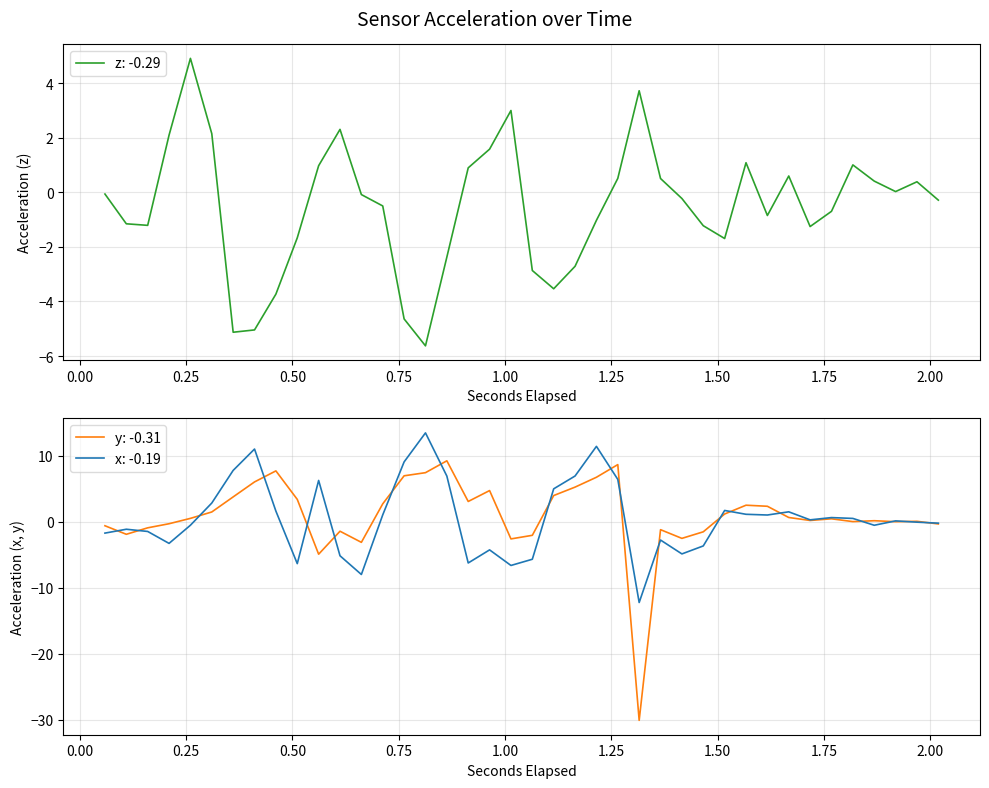

What is the highest value of the x: -0.19 series?

13.5